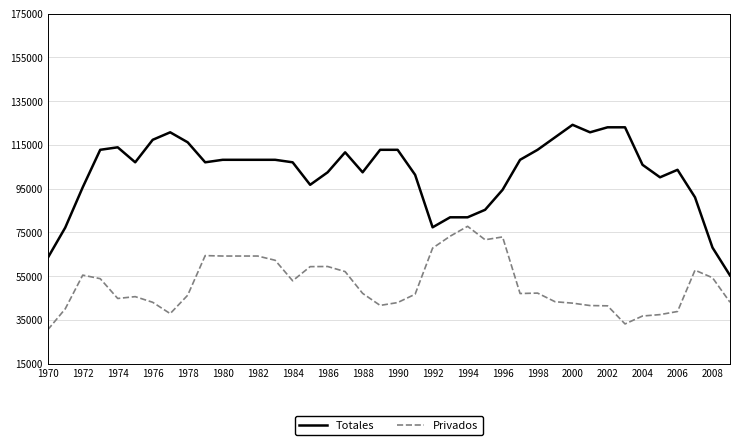

What is the lowest value of the Privados series?

30408.0